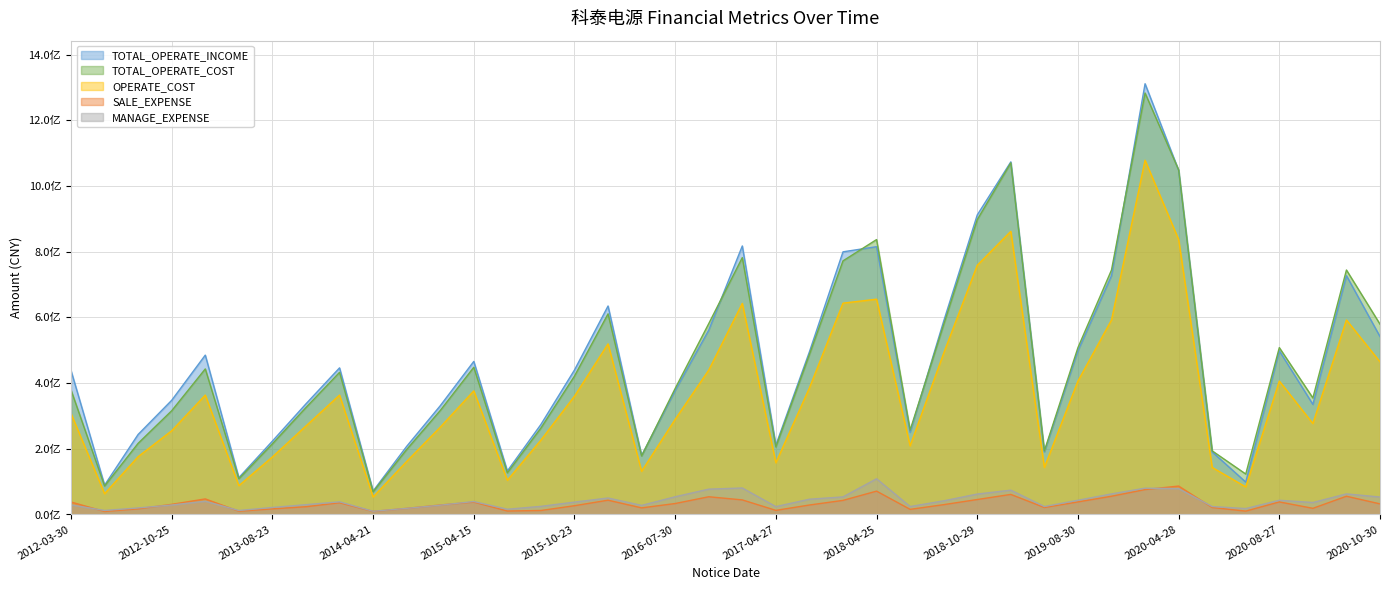

What is the greatest value displayed?

1311179140.4